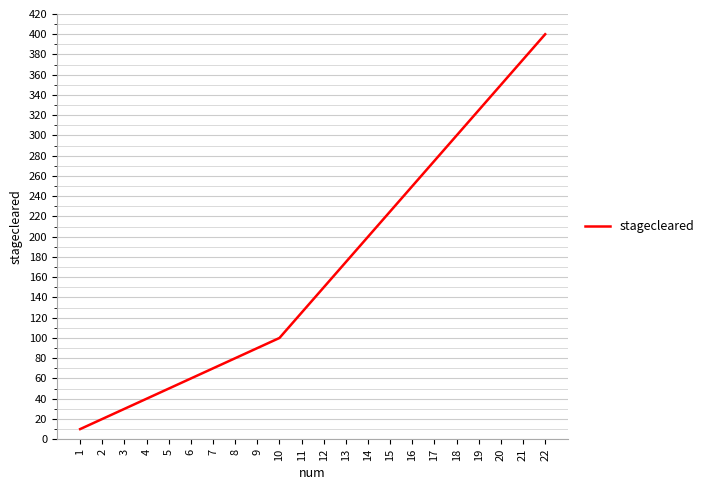

Reading left to right, list all the values displayed in this chart.

1=10	2=20	3=30	4=40	5=50	6=60	7=70	8=80	9=90	10=100	11=125	12=150	13=175	14=200	15=225	16=250	17=275	18=300	19=325	20=350	21=375	22=400